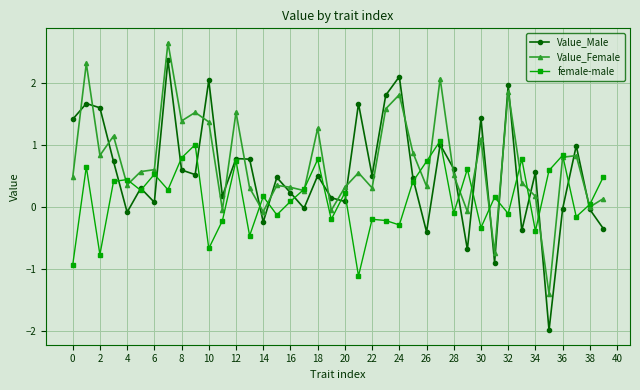

List the series in order of their overall mean, lowest first.

female-male, Value_Male, Value_Female